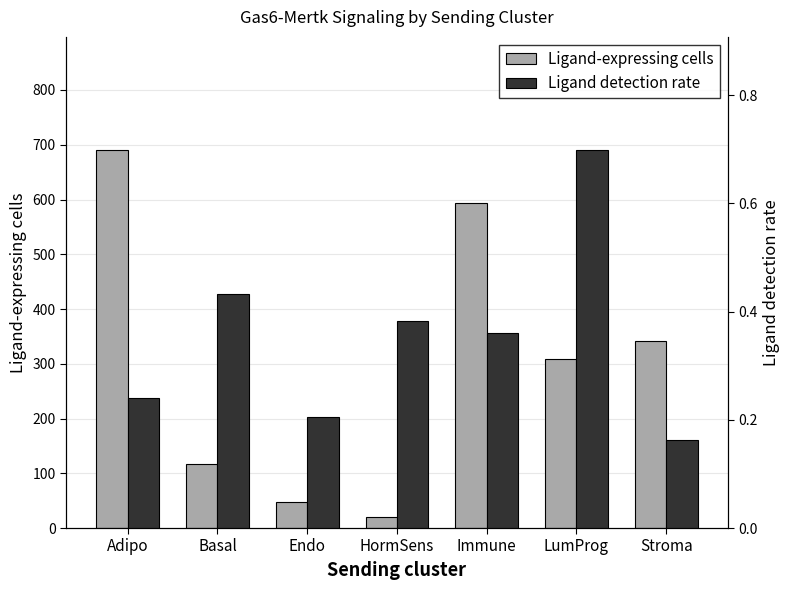

Count the number of categories in the chart.

7